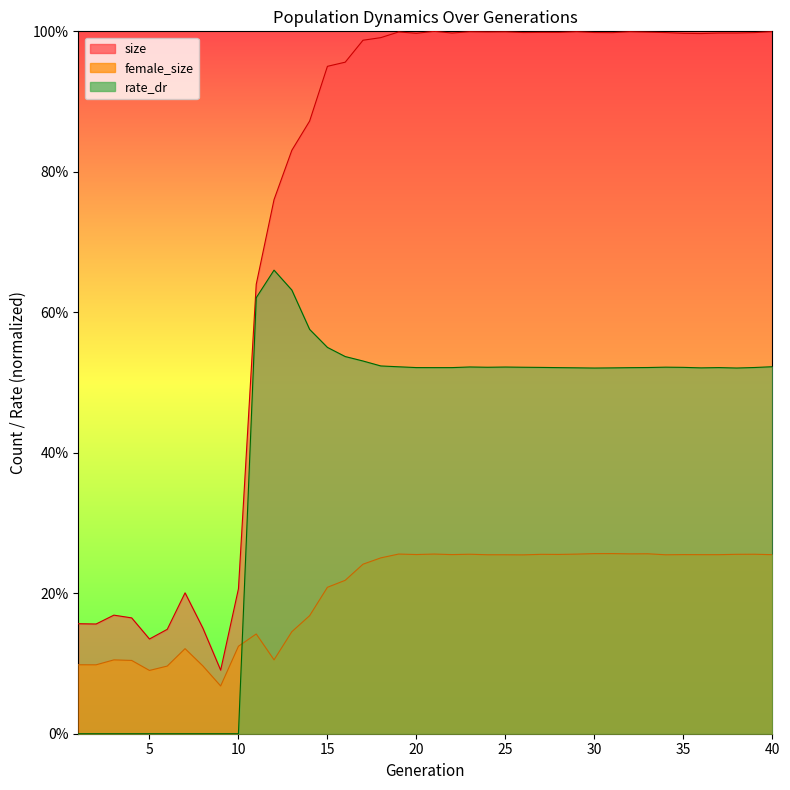

True or false: rate_dr has a value of 0.0 at 6.

True